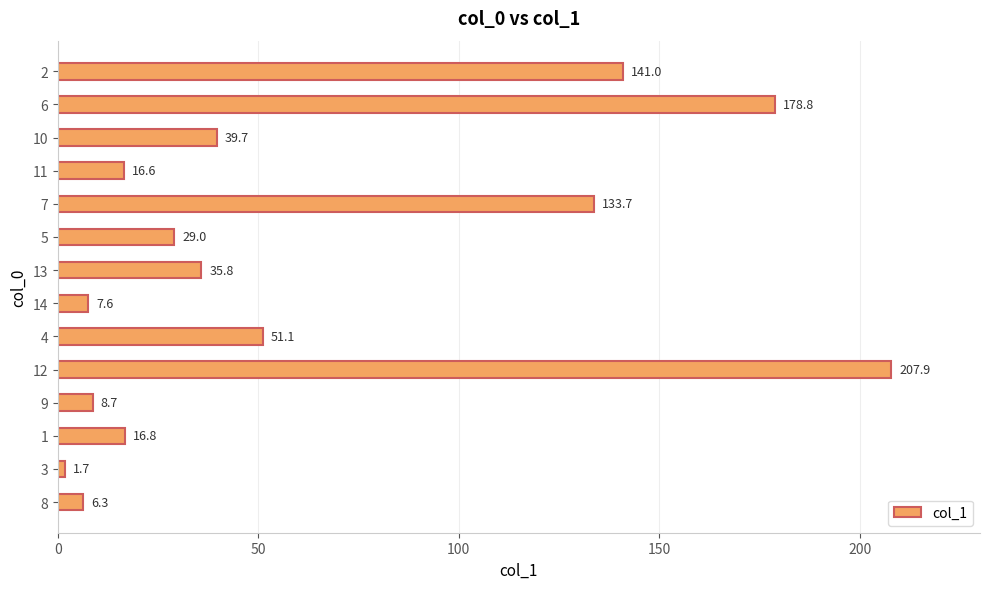

What is the difference between the second highest and minimum values?

177.1